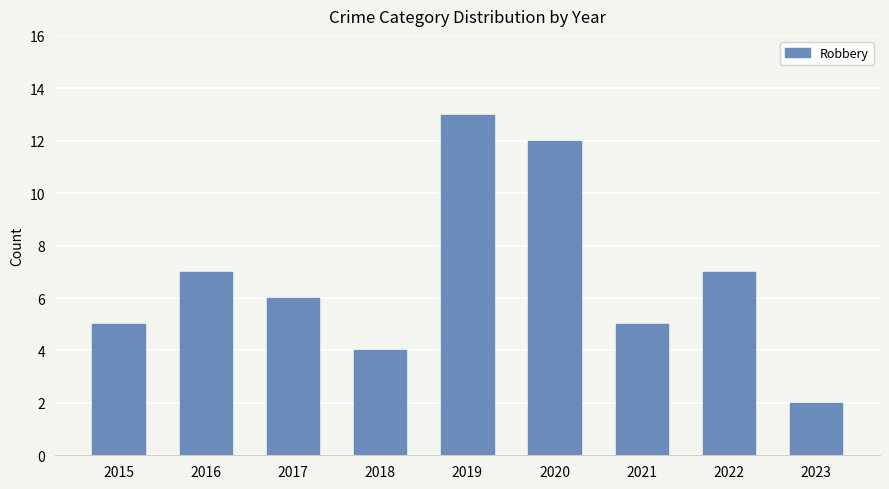

What is the change in value from 2016 to 2019?

+6